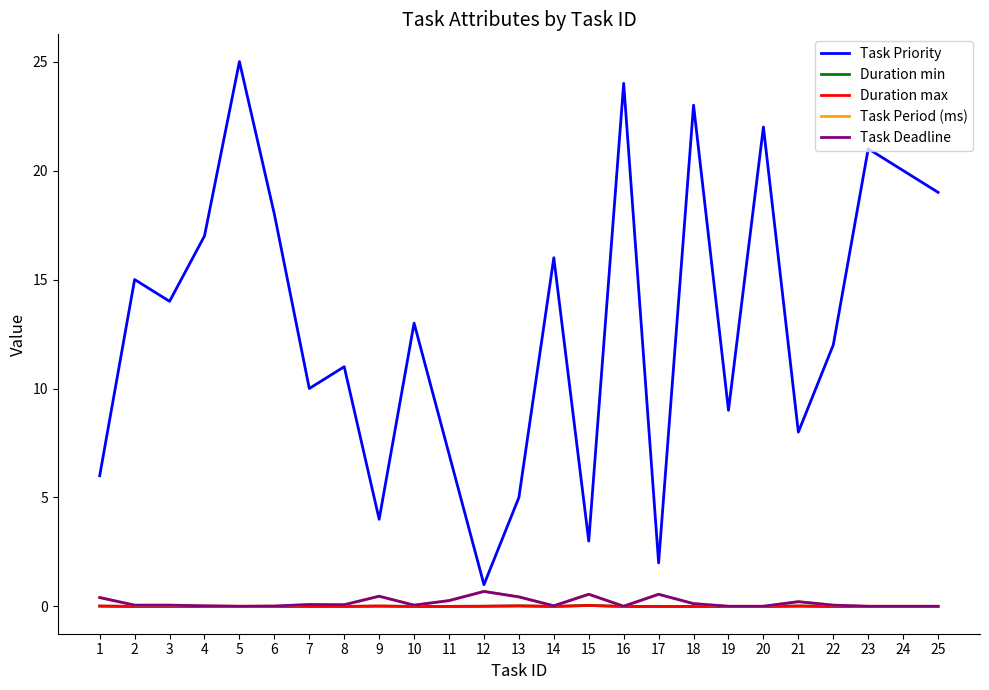

Does the chart have visible grid lines?

No